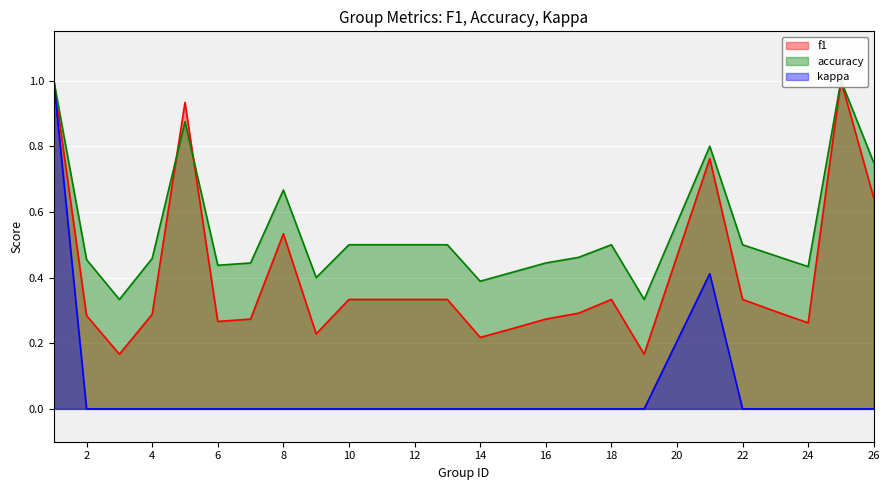

Does the chart display data point markers on the line(s)?

No